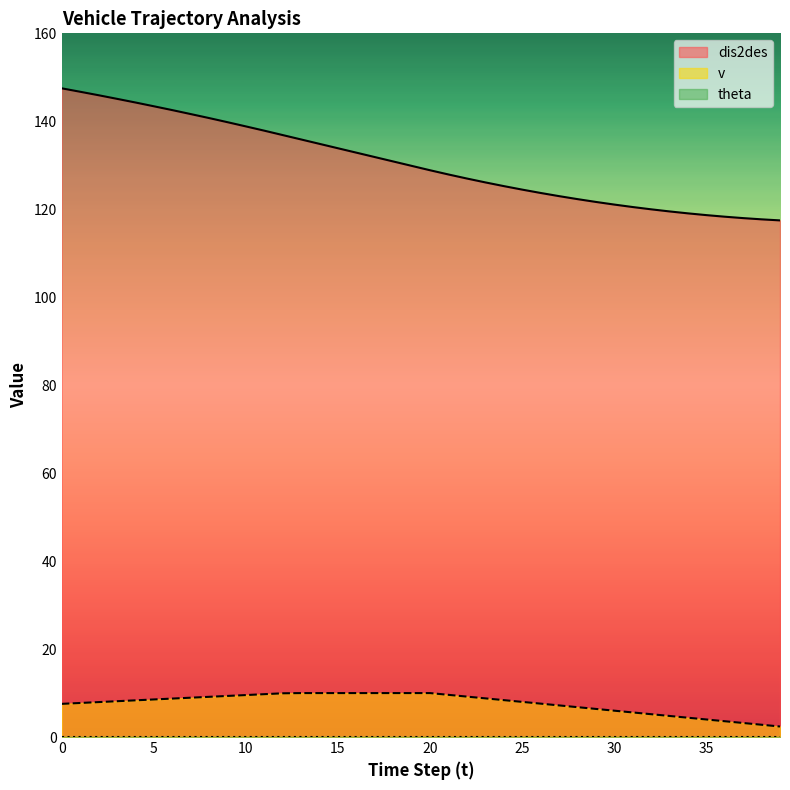

How many lines are shown in the chart?

3